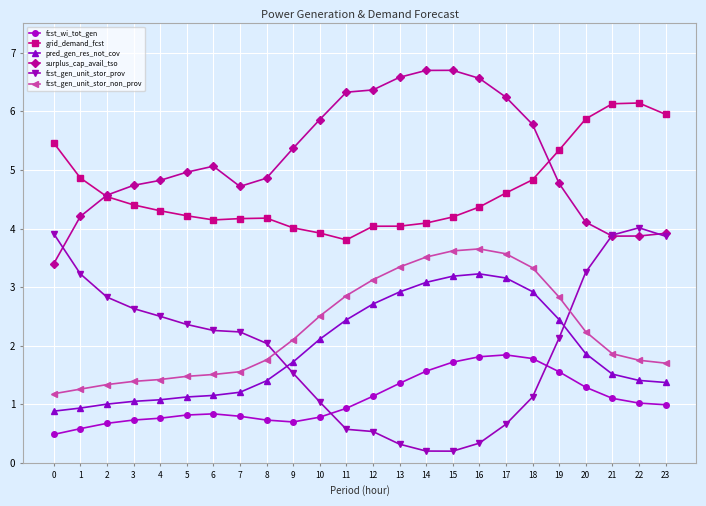

True or false: fcst_gen_unit_stor_non_prov and grid_demand_fcst intersect in this chart.

False